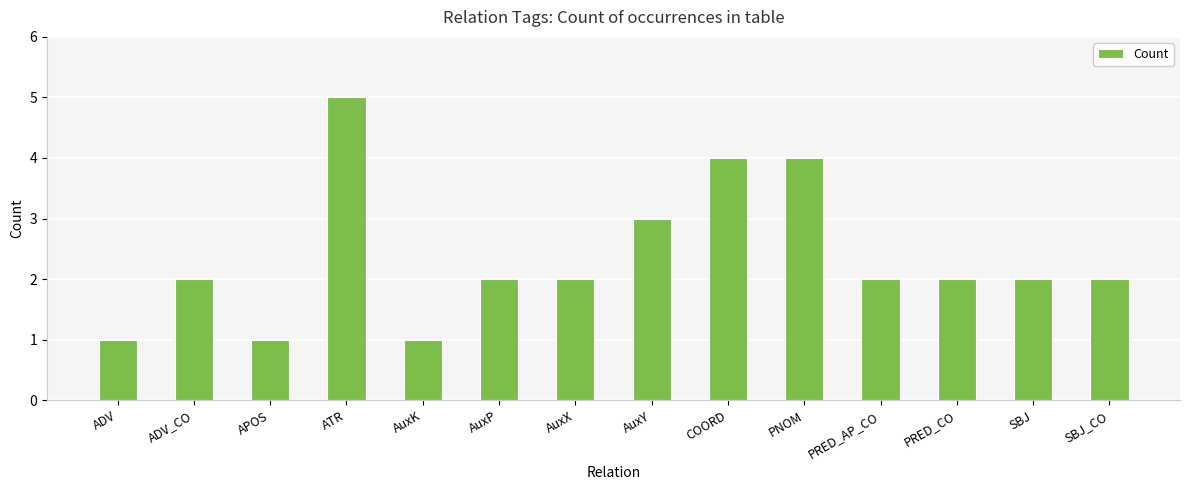

What is the value of the 1st bar from the left?

1